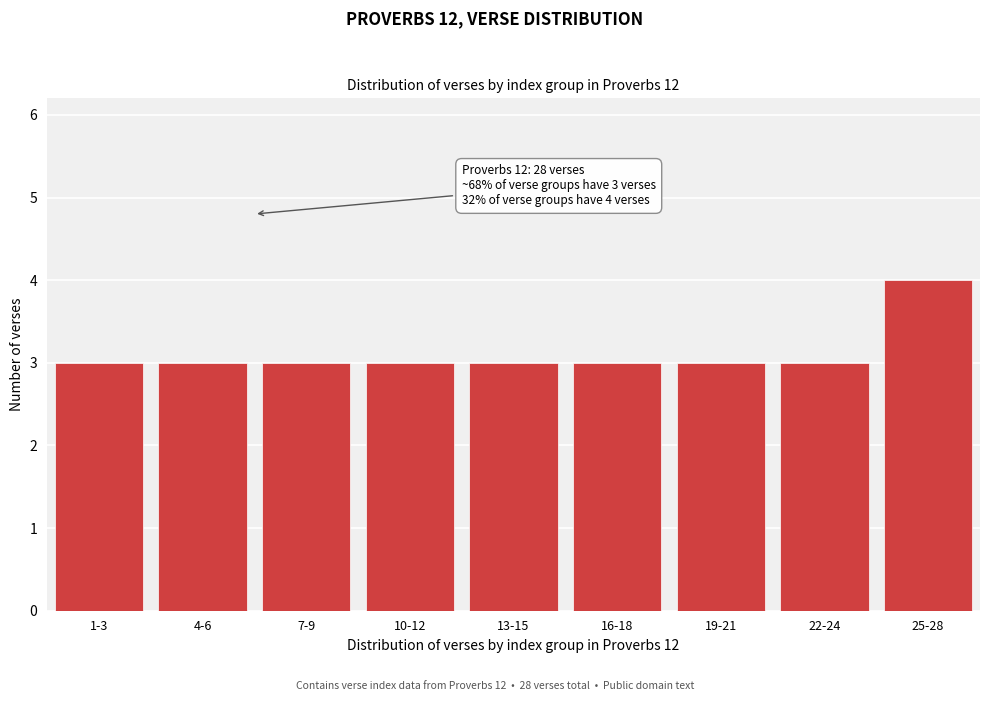

Reading right to left, transcribe all the data shown in this chart.

25-28=4	22-24=3	19-21=3	16-18=3	13-15=3	10-12=3	7-9=3	4-6=3	1-3=3